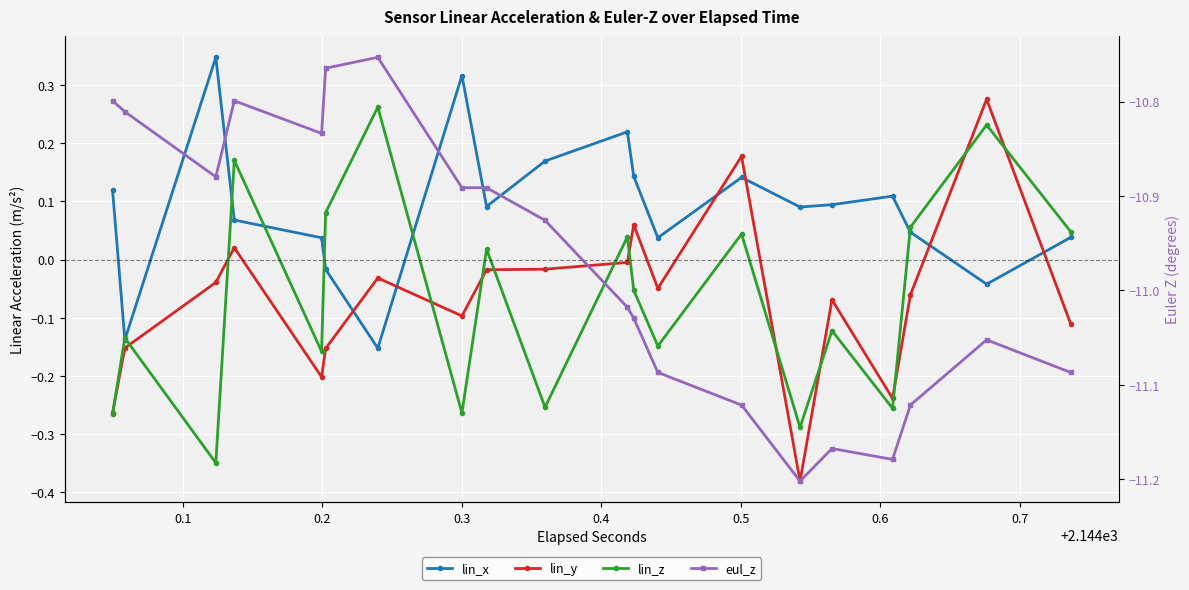

In lin_x, how many points are higher than both neighbors (excluding endpoints)?

5